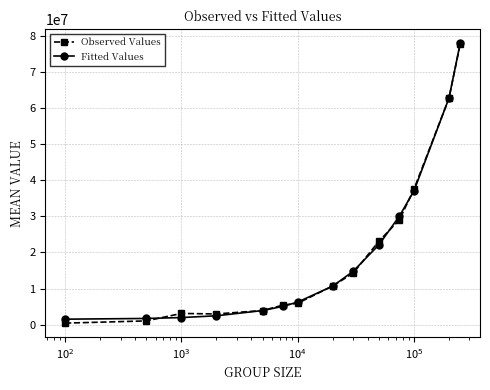

What is the greatest value displayed?

78007641.0